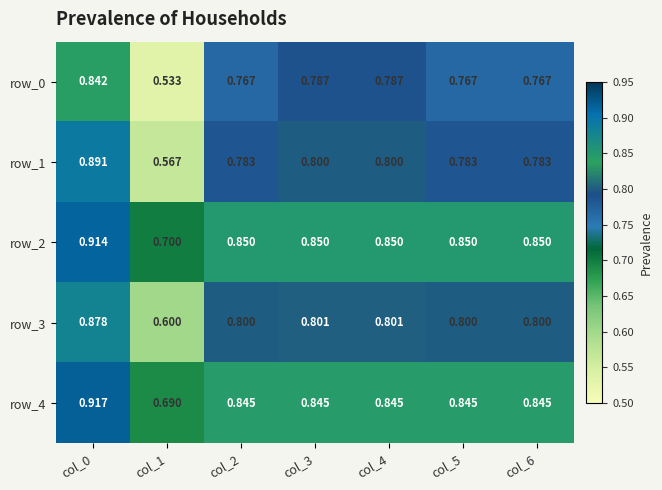

Is the value of row_3 at col_1 greater than the value of row_4 at col_5?

No